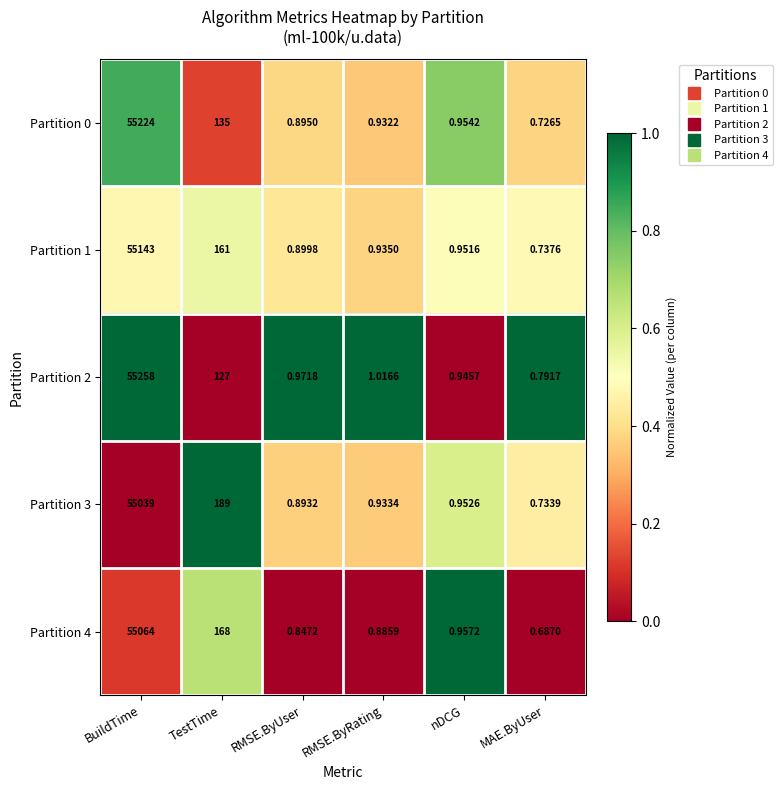

Where is Partition 4 nearest to the value 27532?

TestTime